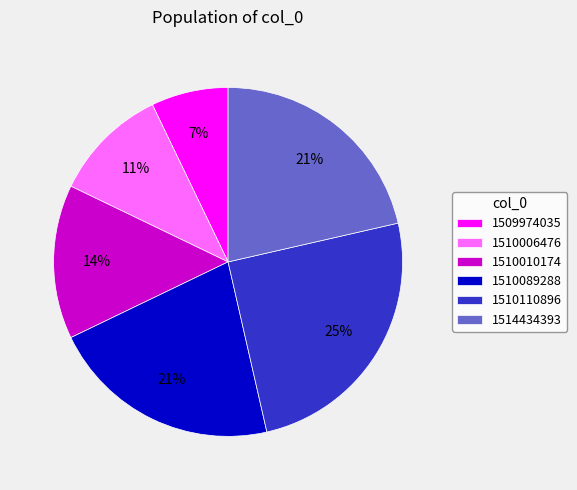

Does 1510089288 account for over 50% of the chart?

No